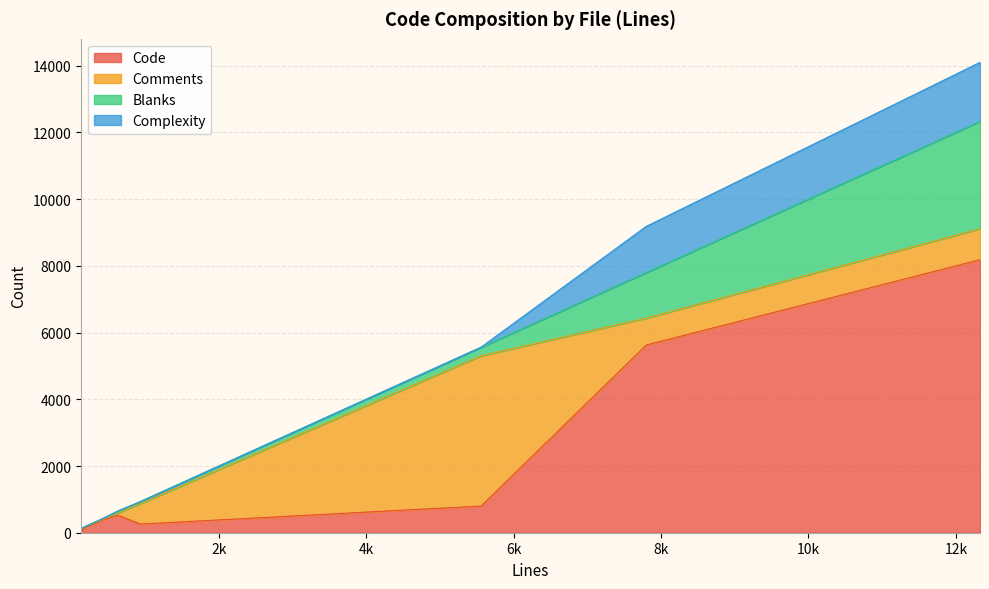

What is the total value across all series at 7799?

9184